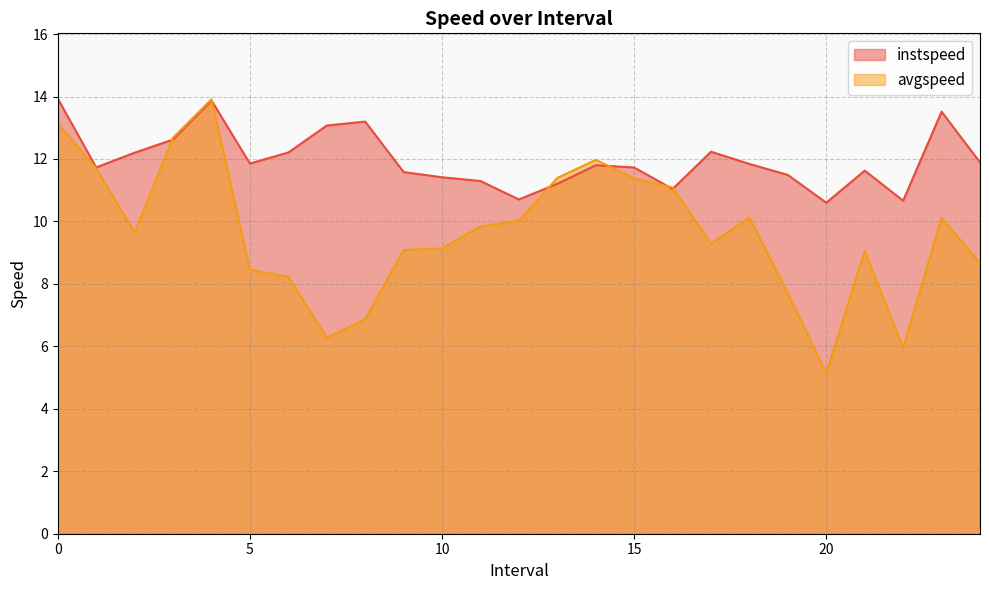

Reading left to right, what are all the values shown in this chart?

instspeed: 0.0=13.9	1.0=11.7	2.0=12.2	3.0=12.6	4.0=13.9	5.0=11.9	6.0=12.2	7.0=13.1	8.0=13.2	9.0=11.6	10.0=11.4	11.0=11.3	12.0=10.7	13.0=11.2	14.0=11.8	15.0=11.7	16.0=11.0	17.0=12.2	18.0=11.8	19.0=11.5	20.0=10.6	21.0=11.6	22.0=10.7	23.0=13.5	24.0=11.9
avgspeed: 0.0=13.1	1.0=11.7	2.0=9.6	3.0=12.7	4.0=13.9	5.0=8.5	6.0=8.2	7.0=6.3	8.0=6.9	9.0=9.1	10.0=9.1	11.0=9.8	12.0=10.0	13.0=11.4	14.0=12.0	15.0=11.4	16.0=11.1	17.0=9.3	18.0=10.1	19.0=7.7	20.0=5.1	21.0=9.1	22.0=5.9	23.0=10.1	24.0=8.7